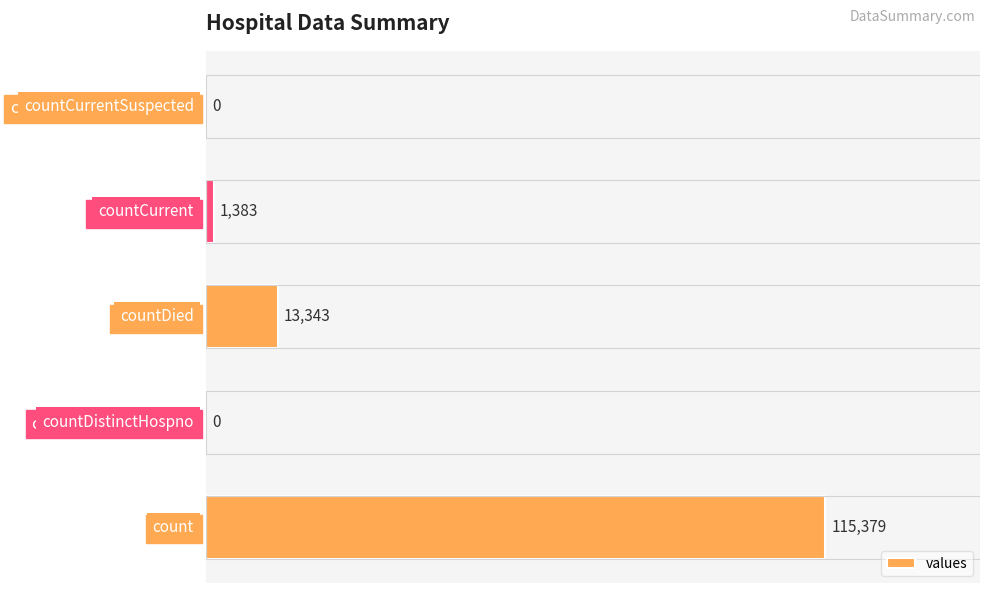

What is the difference between the second highest and minimum values?

13343